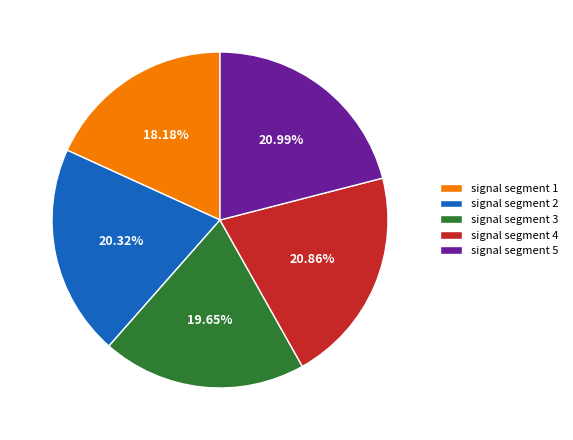

Does signal segment 1 account for over 50% of the chart?

No